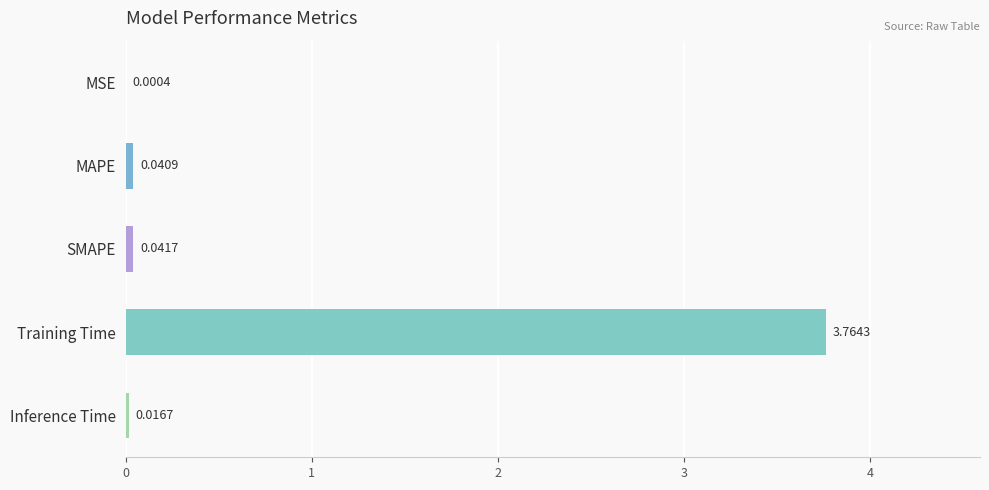

Between MSE and Inference Time, which is larger?

Inference Time